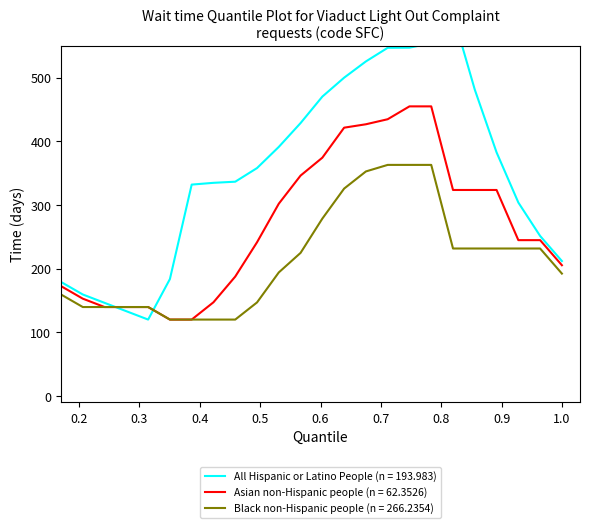

What is the difference between the maximum and minimum values in the Row 2 series?

242.9